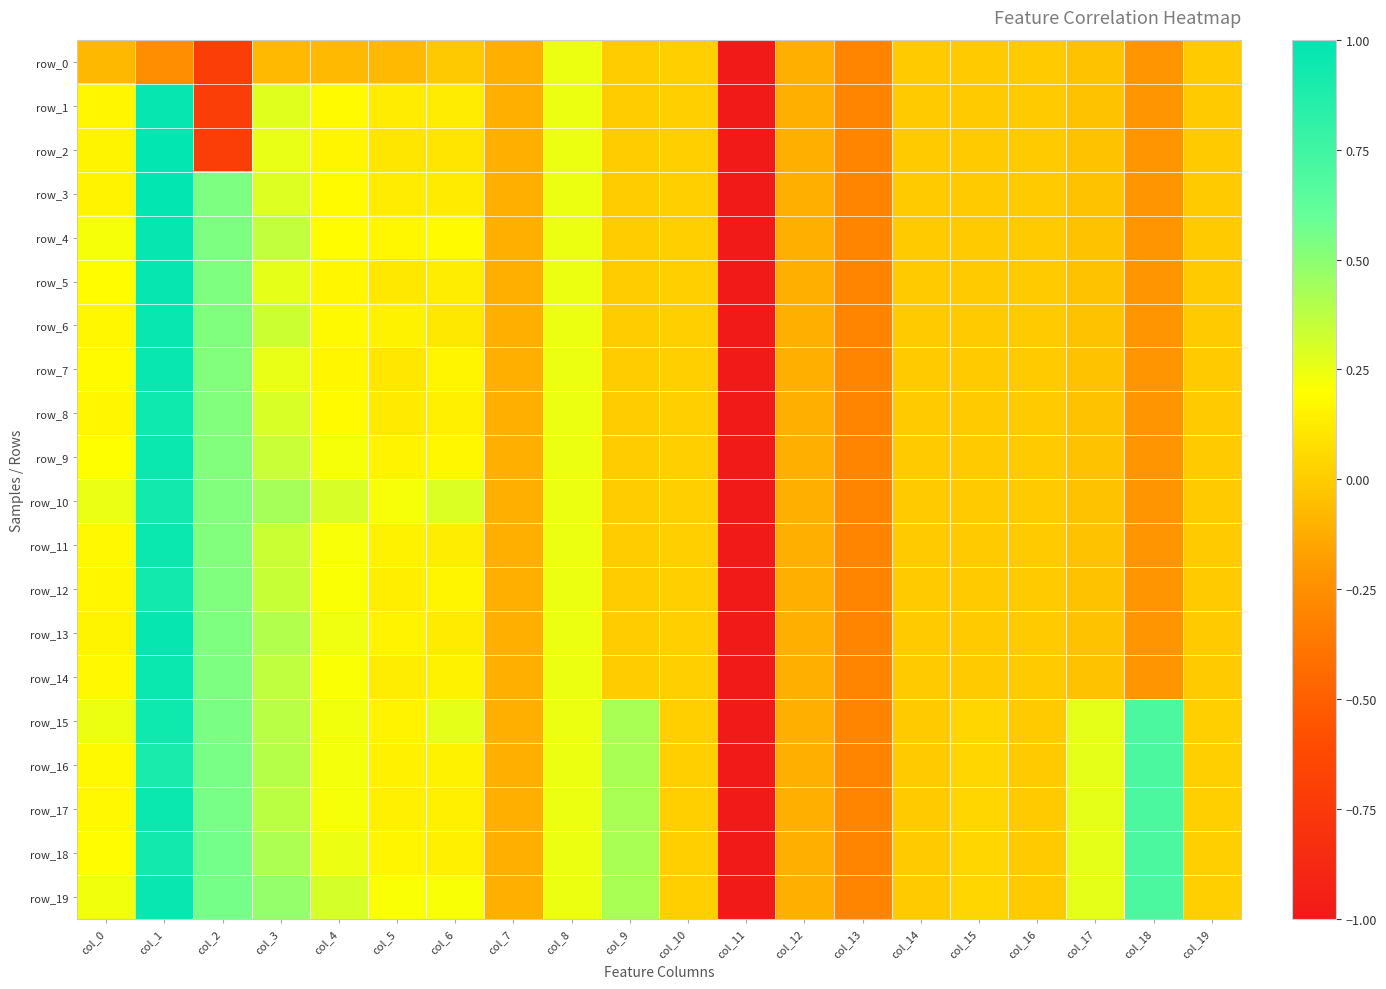

Which label corresponds to the largest value in the chart?

col_1